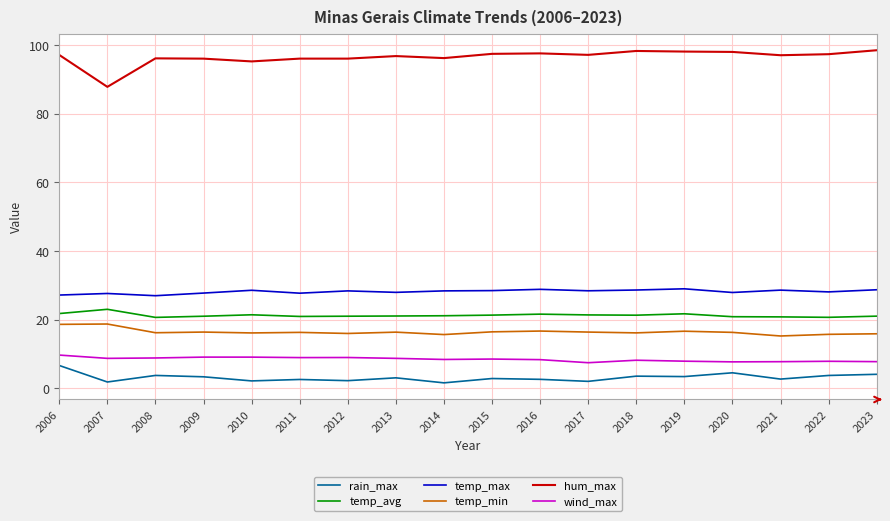

True or false: rain_max has a value of 6.7 at 2006.

True